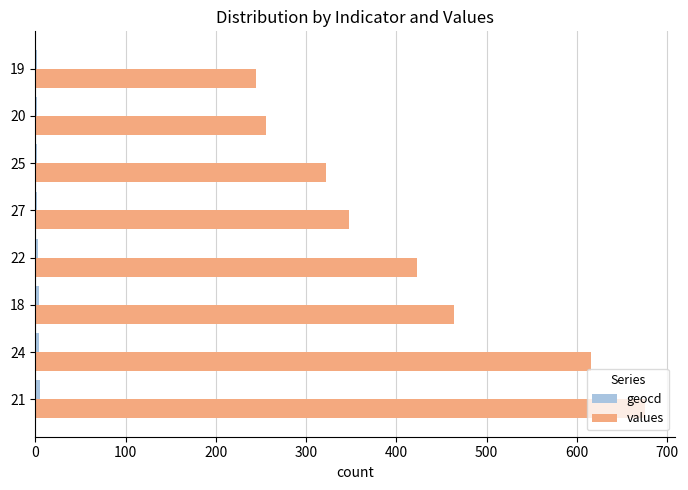

Which series has the largest total across all categories?

values